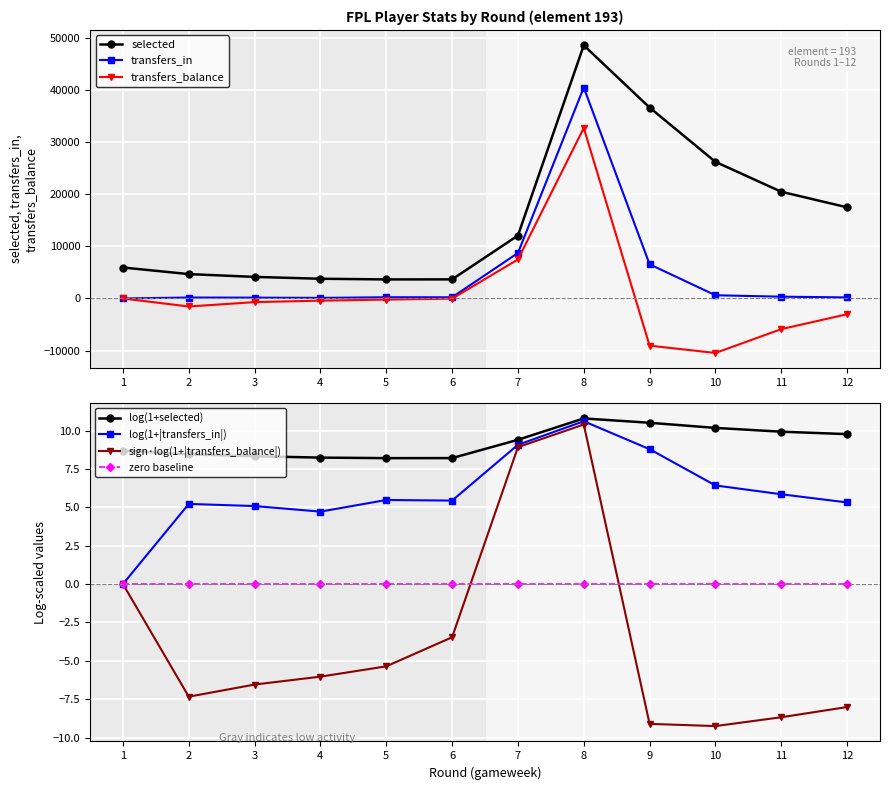

At which category is the sum across all series the highest?

8